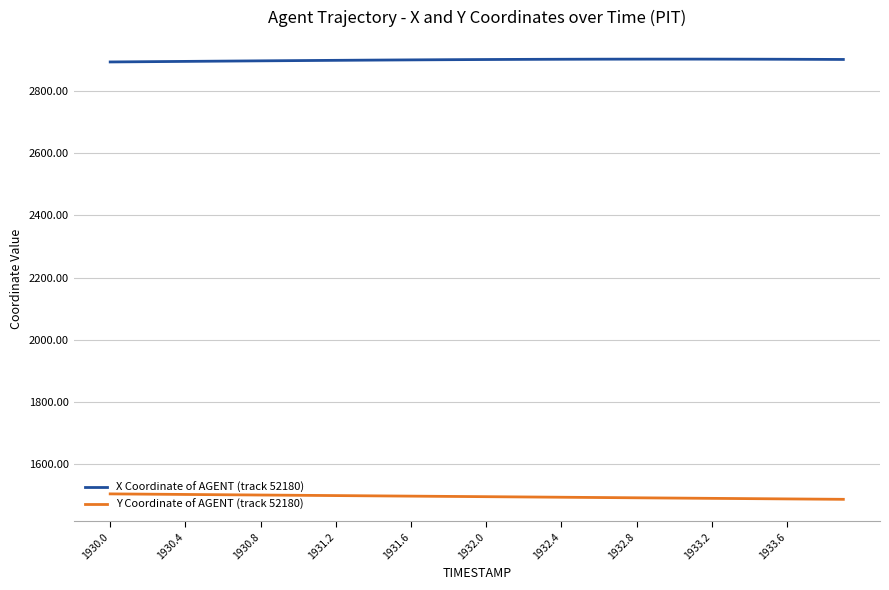

Rank the series by their average value, from highest to lowest.

X Coordinate of AGENT (track 52180), Y Coordinate of AGENT (track 52180)